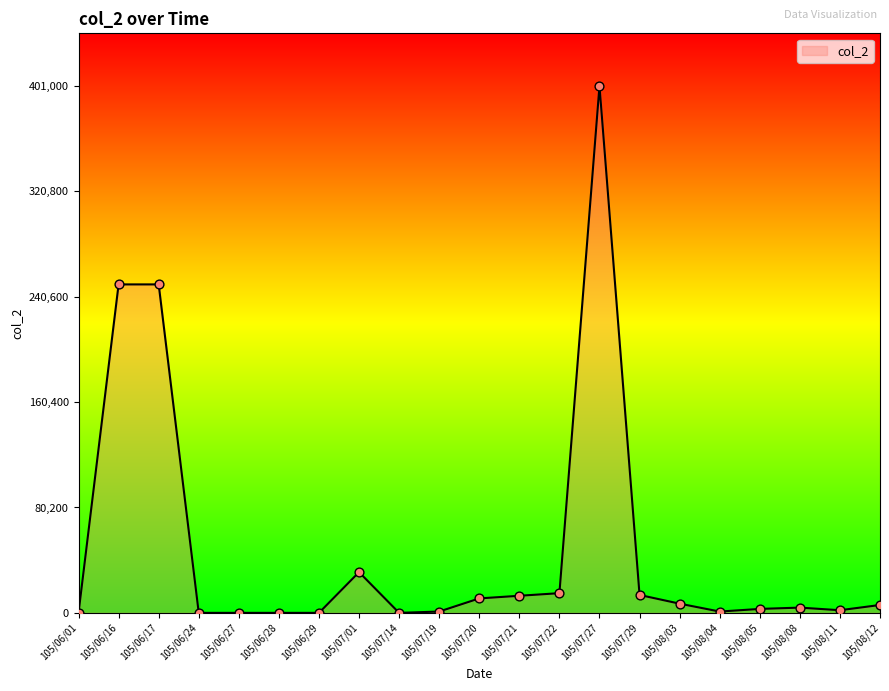

Which has a higher value, 105/08/03 or 105/06/17?

105/06/17